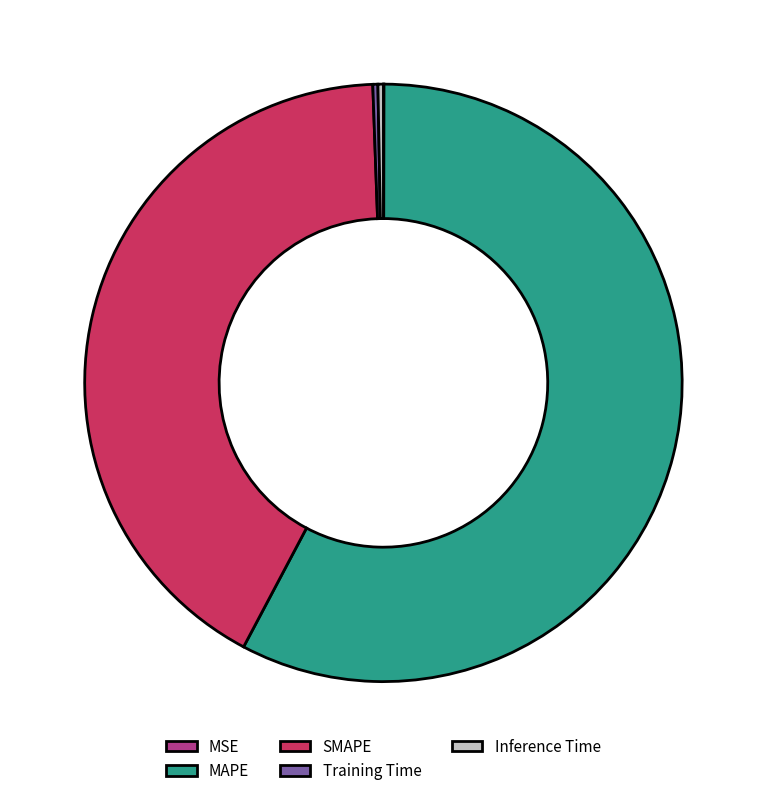

Is SMAPE the majority of the pie?

No